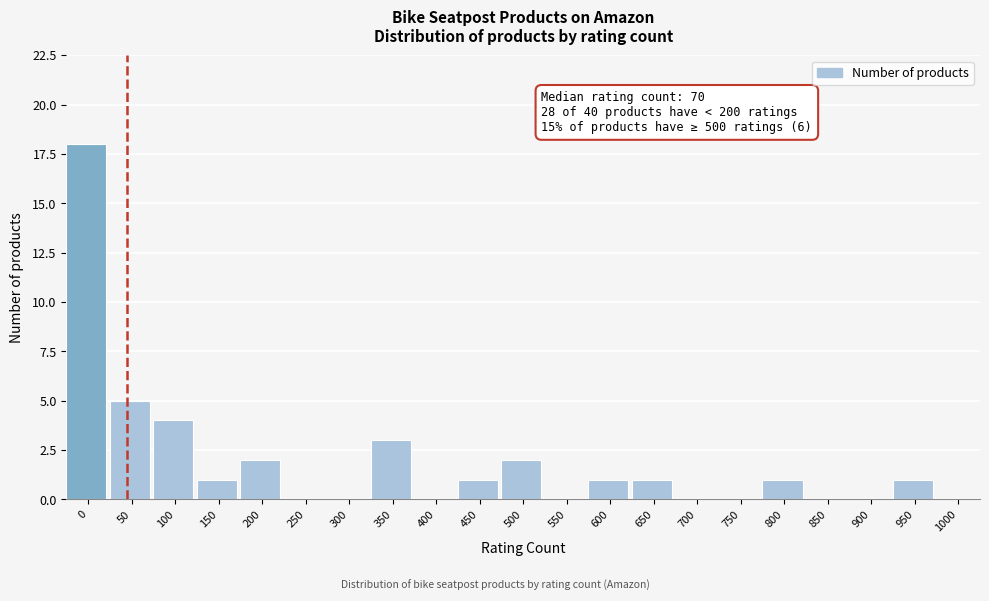

Reading left to right, what are all the values shown in this chart?

0=18	50=5	100=4	150=1	200=2	250=0	300=0	350=3	400=0	450=1	500=2	550=0	600=1	650=1	700=0	750=0	800=1	850=0	900=0	950=1	1000=0